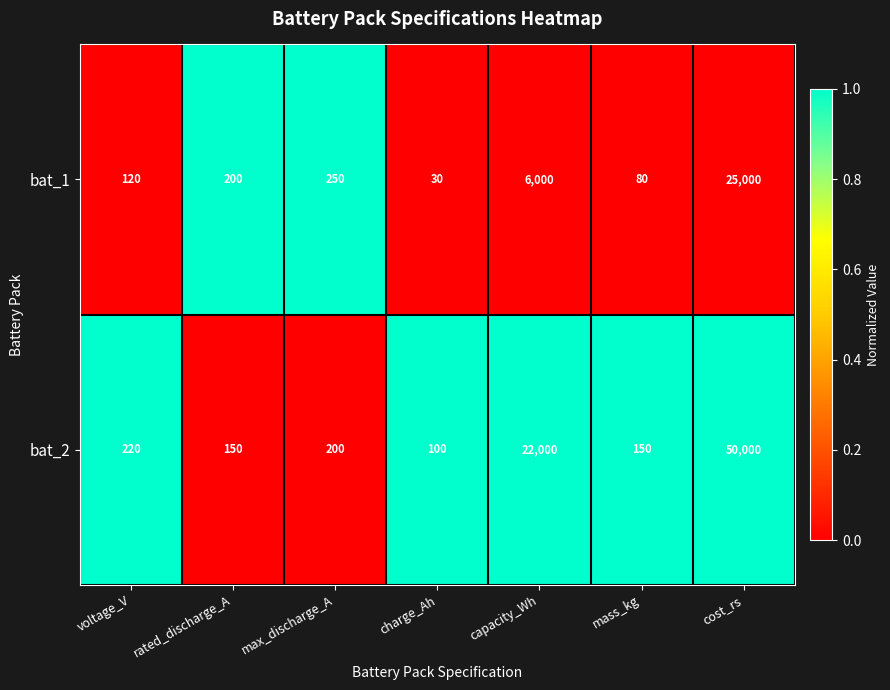

Which series has the largest range (max minus min)?

bat_2